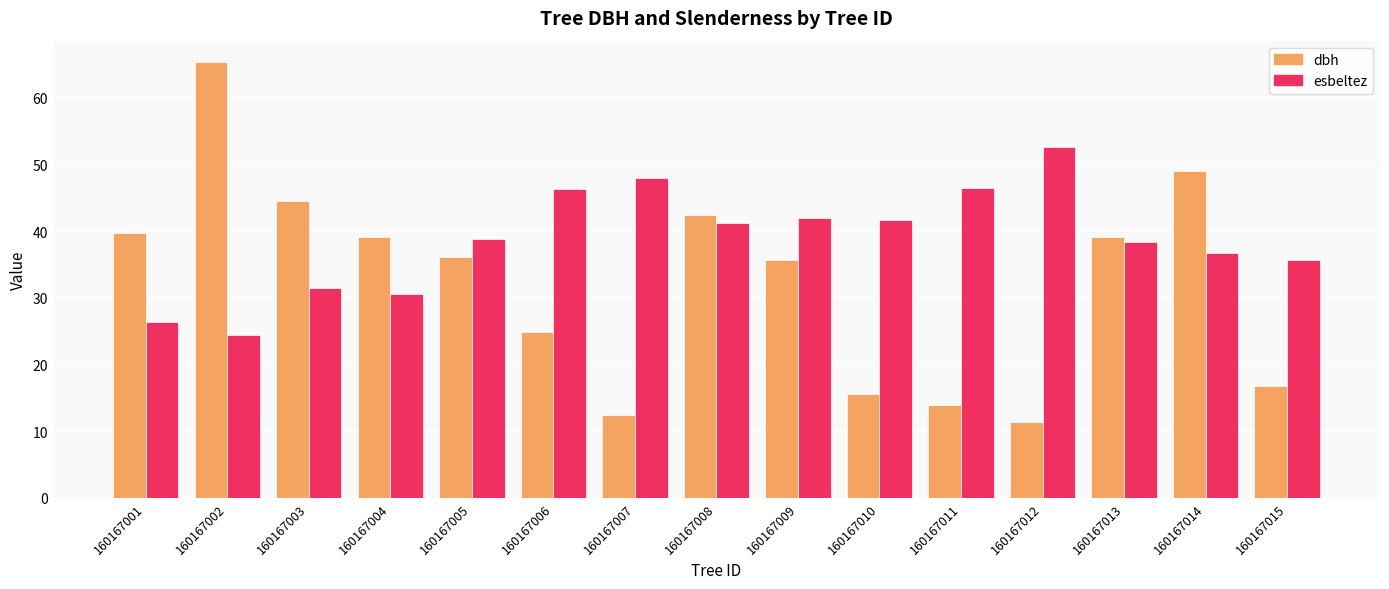

At which category is the sum across all series the highest?

160167002